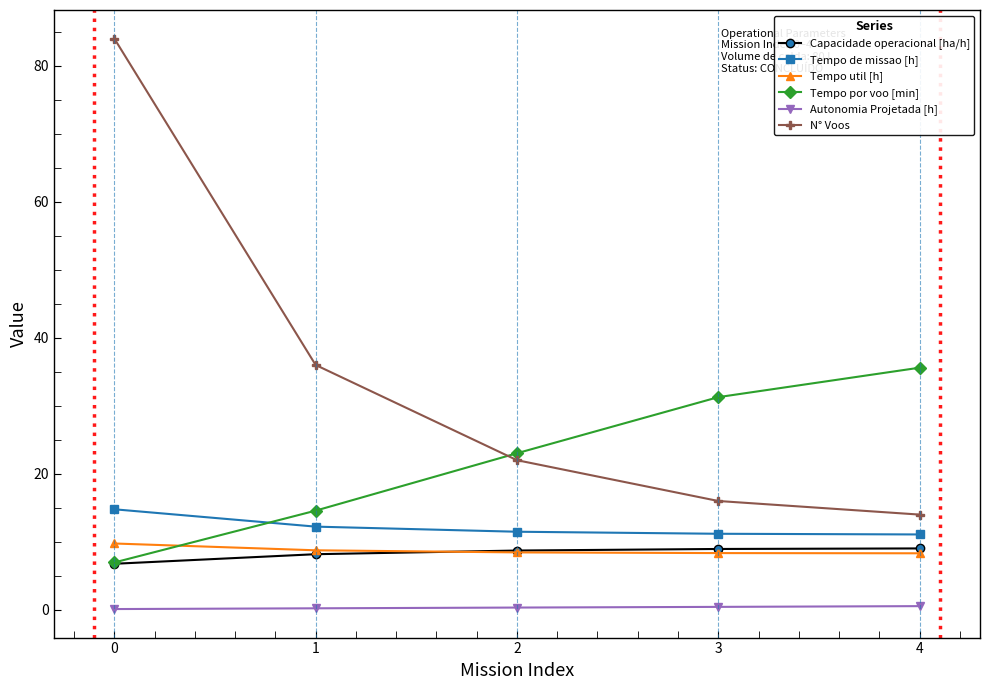

True or false: N° Voos and Tempo de missao [h] cross at least once.

False